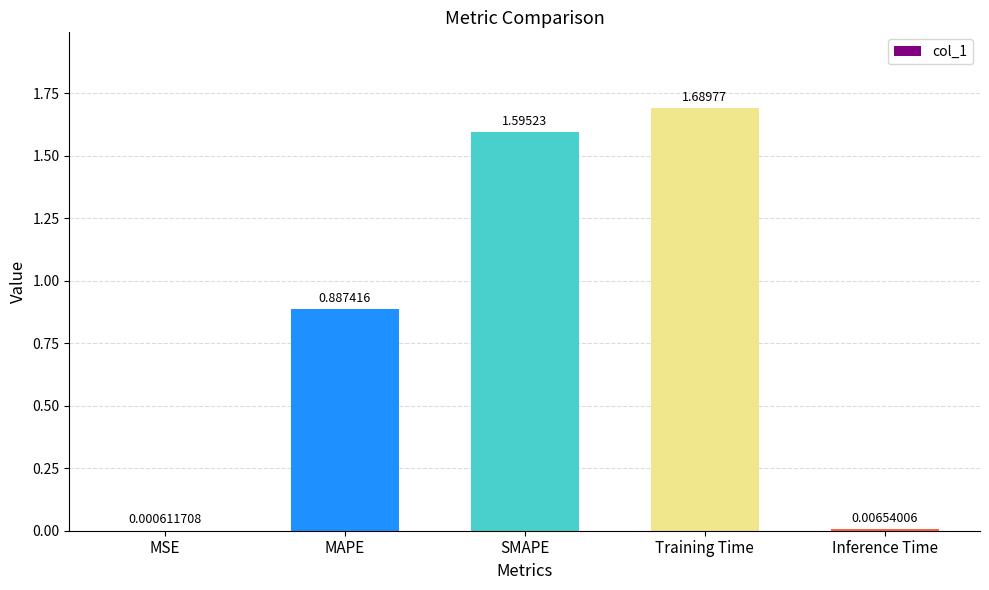

Which category has the highest value across all series?

Training Time